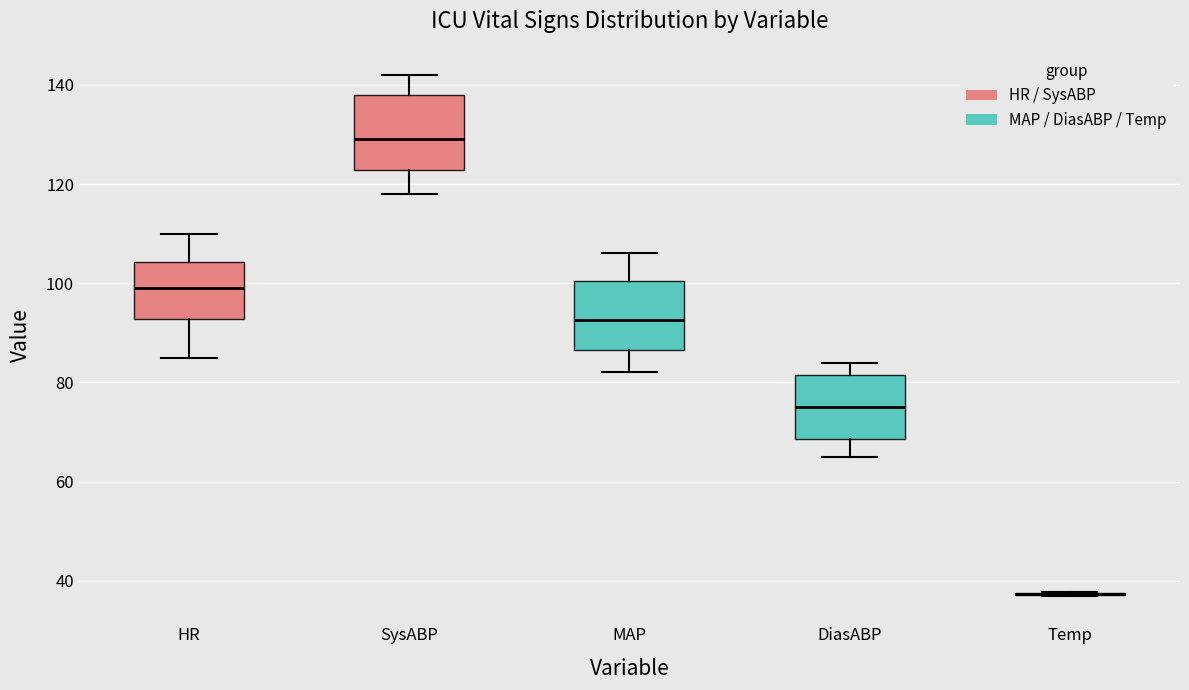

Reading left to right, transcribe this box plot: for each box, give where its median line is, the range the box spans, and where its two whiskers end, as read against the y-axis. The values are not printed on the chart, so give them approximately, as read against the axis.

HR: median 100, box 92 to 104, whiskers 86 to 110
SysABP: median 130, box 122 to 138, whiskers 118 to 142
MAP: median 92, box 86 to 100, whiskers 82 to 106
DiasABP: median 76, box 68 to 82, whiskers 66 to 84
Temp: box collapsed to a line at 38, whiskers 36 to 38